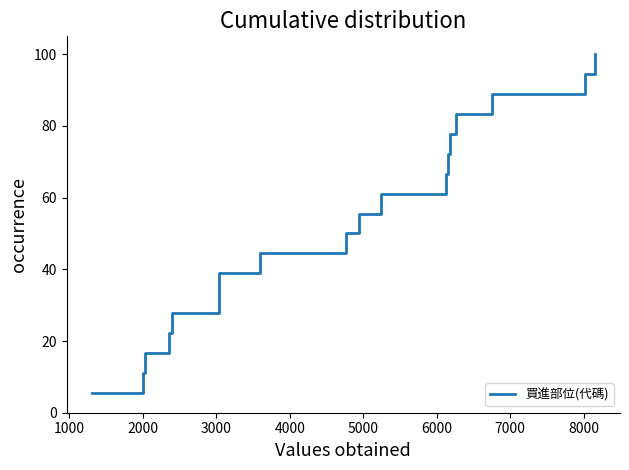

What is the sum of all values?

950.0